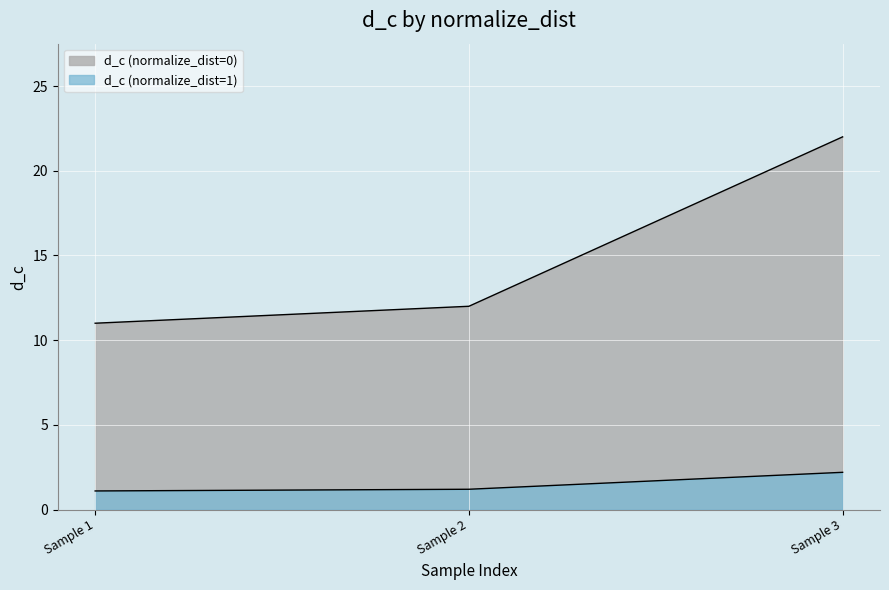

Which has a higher value, Sample 1 or Sample 2?

Sample 2